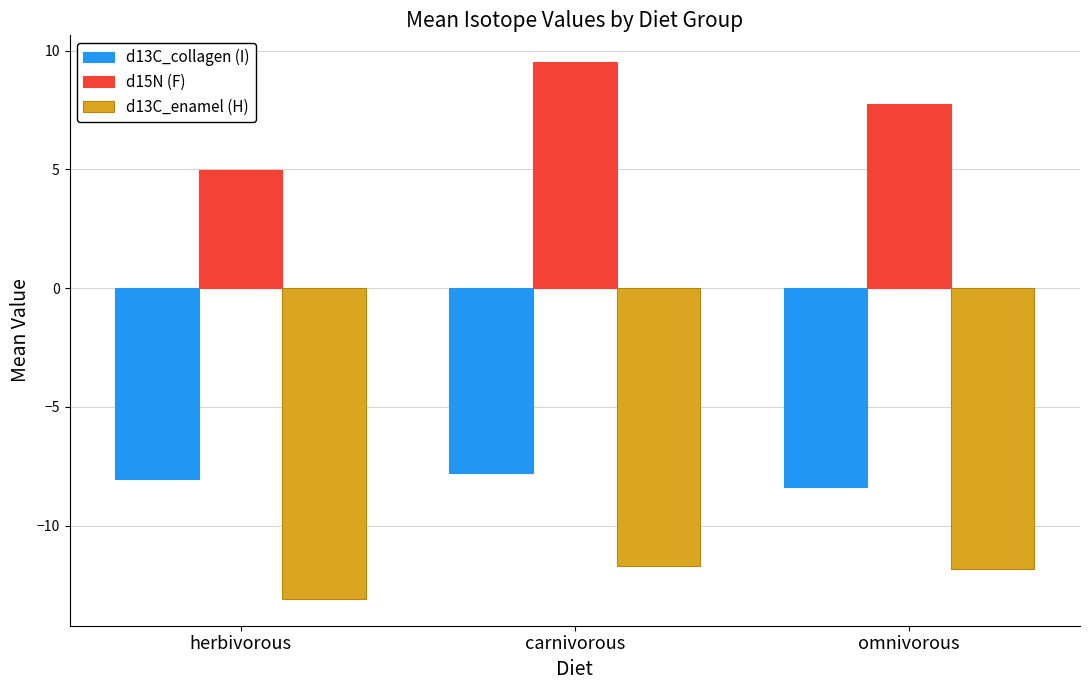

What are all the series names shown in the legend?

d13C_collagen (I), d15N (F), d13C_enamel (H)